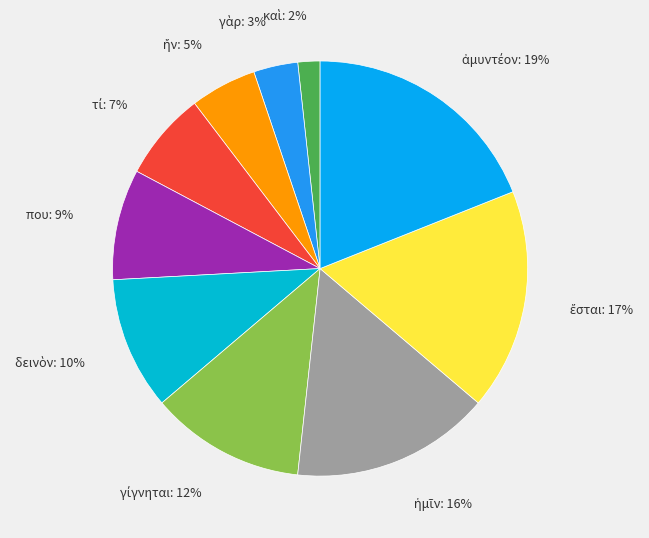

To the nearest percent, what is the average slice percentage?

10%